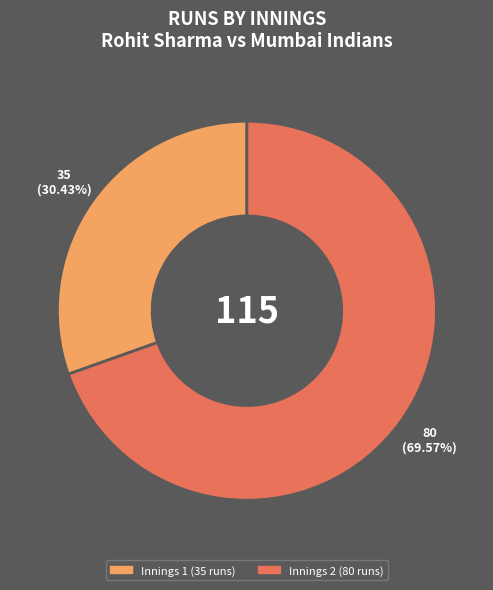

Is there a majority slice in this chart?

Yes